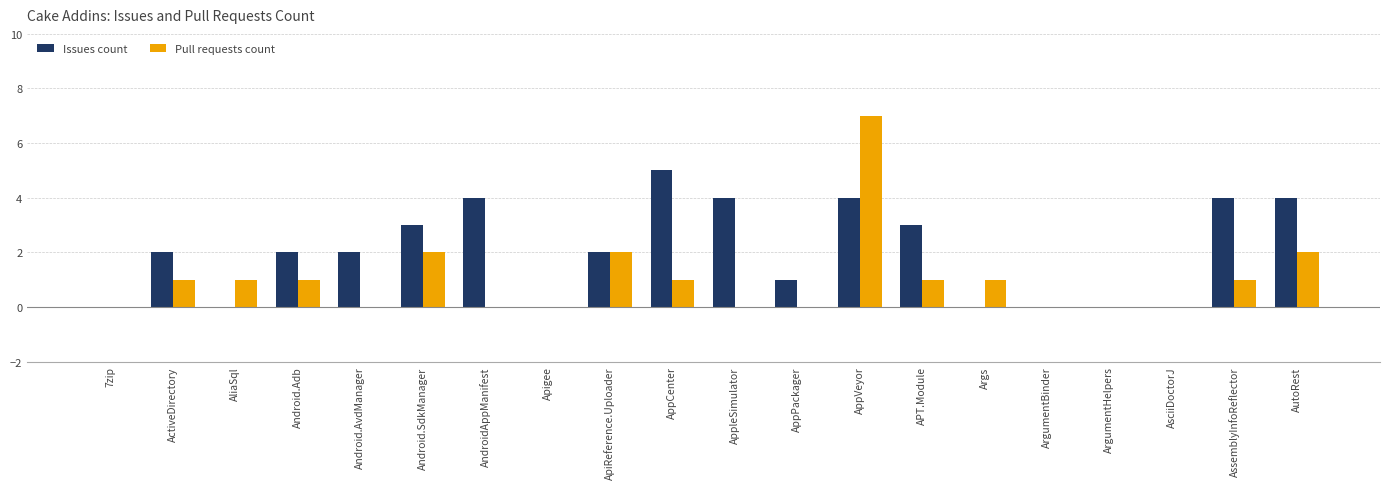

Is it true that Pull requests count equals 1 at ActiveDirectory?

True